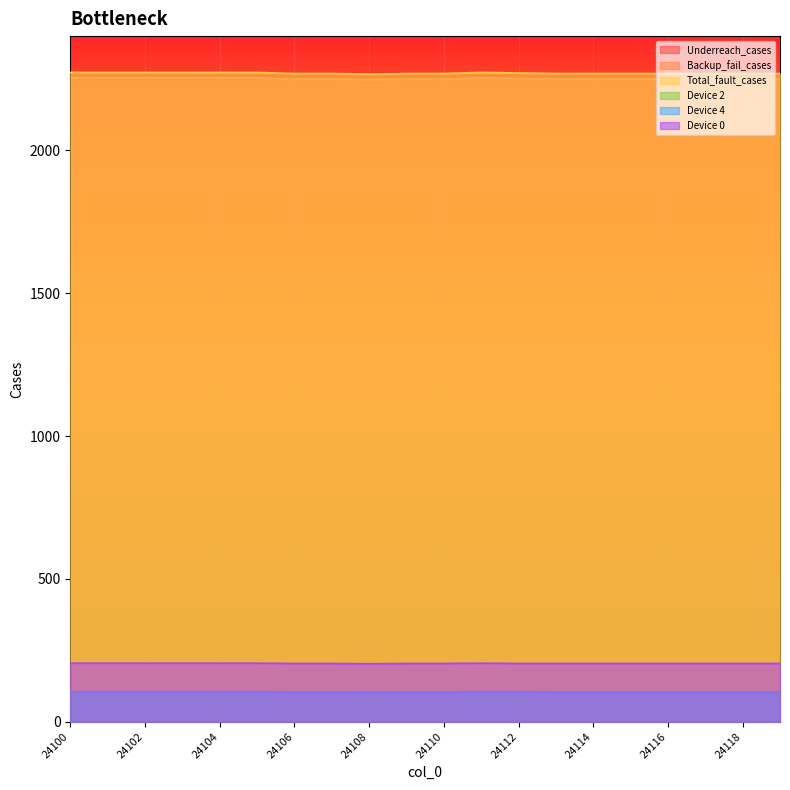

Reading left to right, extract all data points from this chart.

Underreach_cases: 24100=2270	24101=2270	24102=2270	24103=2270	24104=2270	24105=2270	24106=2266	24107=2266	24108=2263	24109=2266	24110=2266	24111=2270	24112=2268	24113=2266	24114=2266	24115=2266	24116=2266	24117=2266	24118=2266	24119=2266
Backup_fail_cases: 24100=2254	24101=2254	24102=2254	24103=2254	24104=2254	24105=2254	24106=2250	24107=2250	24108=2248	24109=2250	24110=2250	24111=2254	24112=2252	24113=2250	24114=2250	24115=2250	24116=2250	24117=2250	24118=2250	24119=2250
Total_fault_cases: 24100=2273	24101=2273	24102=2273	24103=2273	24104=2273	24105=2273	24106=2269	24107=2269	24108=2267	24109=2269	24110=2269	24111=2273	24112=2271	24113=2269	24114=2269	24115=2269	24116=2269	24117=2269	24118=2269	24119=2269
Device 2: 24100=105	24101=105	24102=105	24103=105	24104=105	24105=105	24106=104	24107=104	24108=103	24109=104	24110=104	24111=105	24112=105	24113=104	24114=104	24115=104	24116=104	24117=104	24118=104	24119=104
Device 4: 24100=105	24101=105	24102=105	24103=105	24104=105	24105=105	24106=104	24107=104	24108=103	24109=104	24110=104	24111=105	24112=105	24113=104	24114=104	24115=104	24116=104	24117=104	24118=104	24119=104
Device 0: 24100=205	24101=205	24102=205	24103=205	24104=205	24105=205	24106=204	24107=204	24108=203	24109=204	24110=204	24111=205	24112=204	24113=204	24114=204	24115=204	24116=204	24117=204	24118=204	24119=204